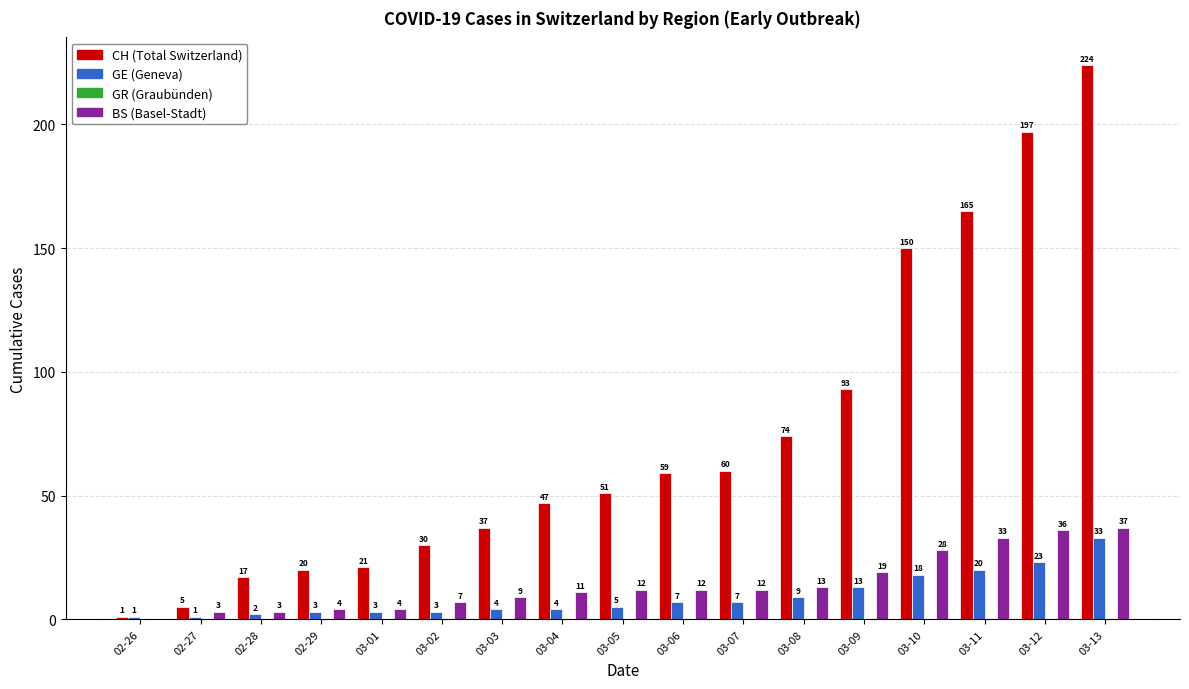

What is the maximum value shown in the chart?

224